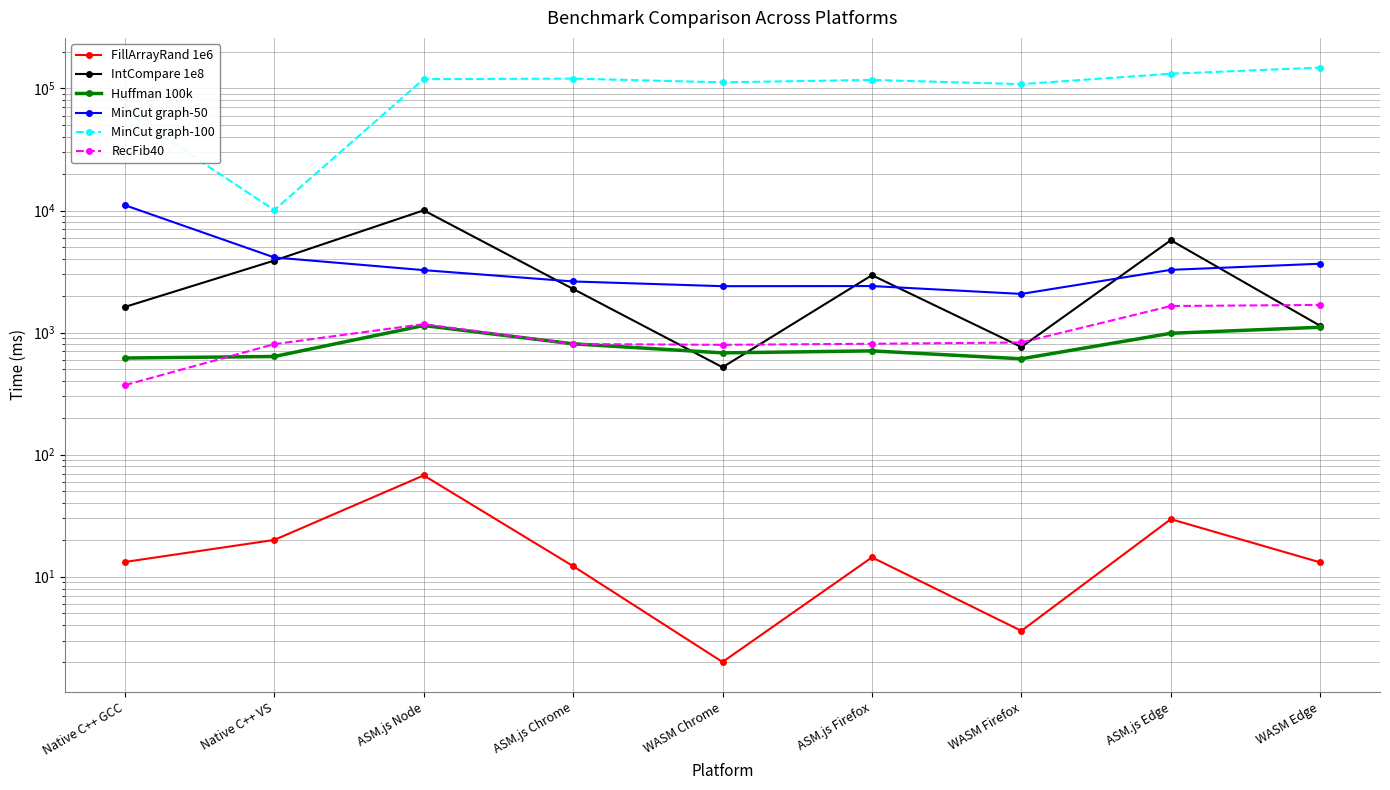

Reading left to right, list all the values displayed in this chart.

FillArrayRand 1e6: 13.2	20.0	67.6	12.2	2.0	14.4	3.6	29.6	13.1
IntCompare 1e8: 1622.0	3891.0	10037.0	2278.0	520.0	2954.0	762.0	5711.0	1136.0
Huffman 100k: 619.0	637.0	1143.0	809.0	682.0	708.0	610.0	987.0	1106.0
MinCut graph-50: 11068.0	4129.0	3249.0	2624.0	2400.0	2406.0	2074.0	3267.0	3666.0
MinCut graph-100: 65227.0	10087.0	119323.0	120450.0	112353.0	117550.0	108537.0	132141.0	148301.0
RecFib40: 371.0	804.0	1173.0	806.0	794.0	810.0	830.0	1651.0	1685.0